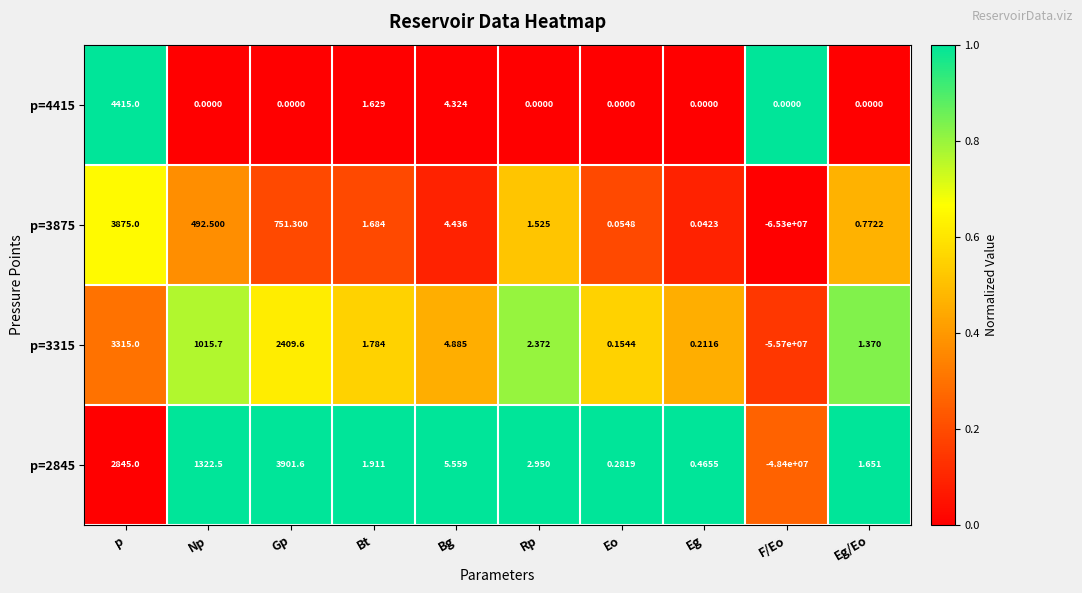

Rank the categories by p=3875 value from lowest to highest.

F/Eo, Eg, Eo, Eg/Eo, Rp, Bt, Bg, Np, Gp, p